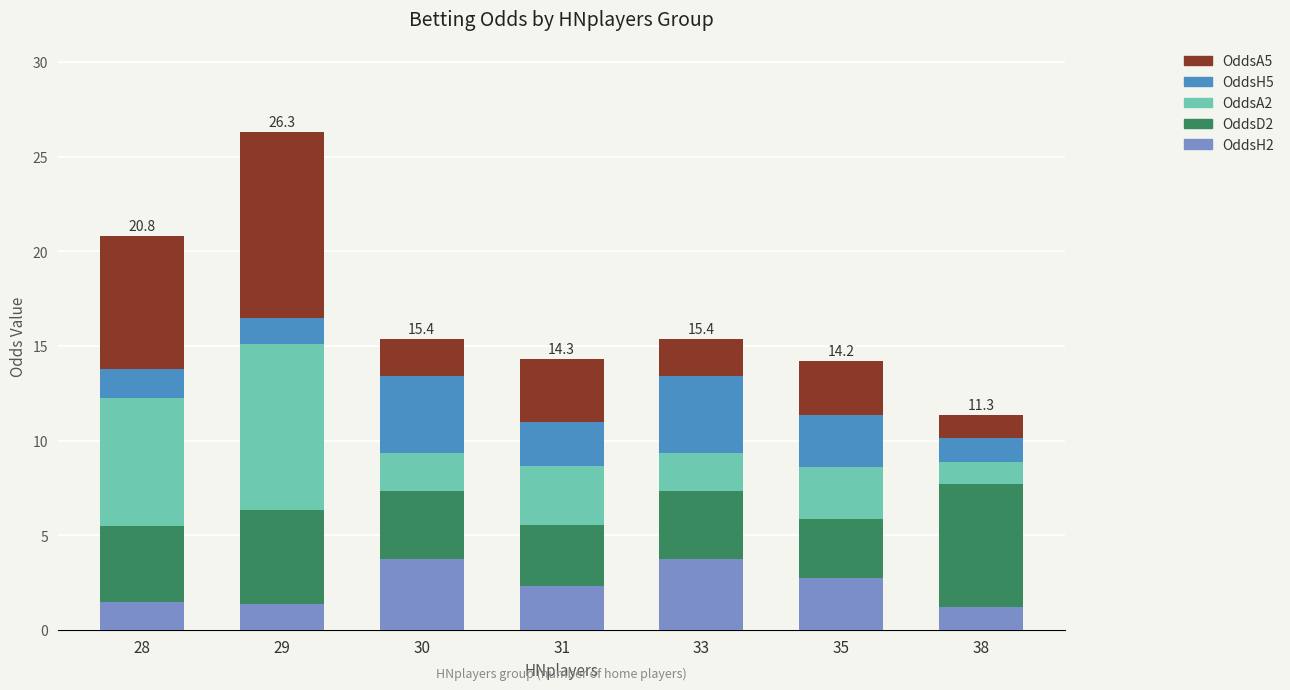

What is the highest value of the OddsH2 series?

3.8